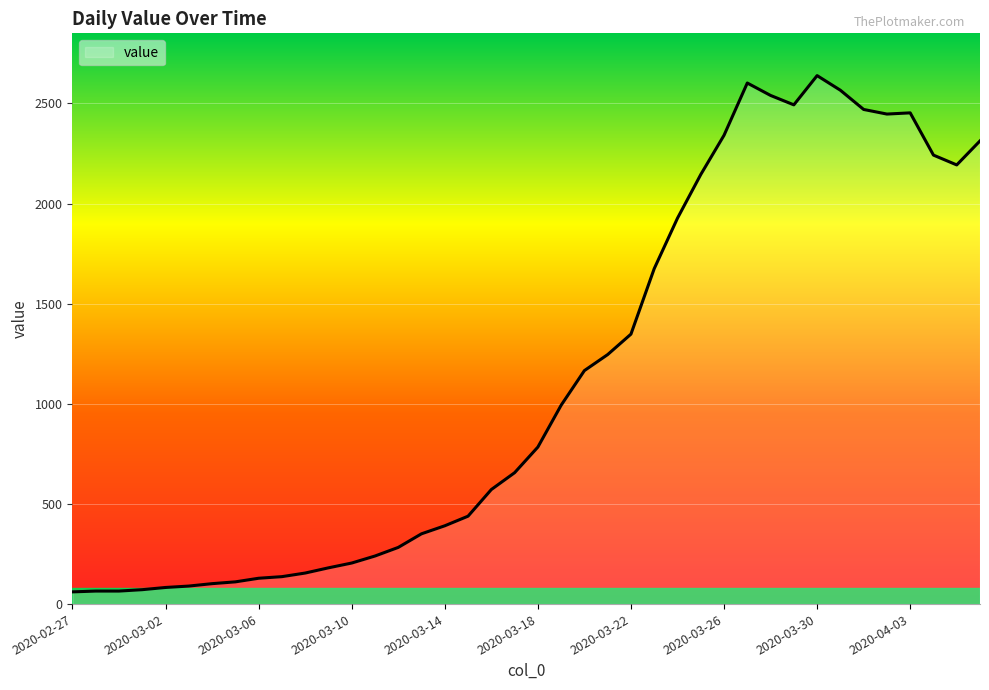

What is the maximum value shown in the chart?

2639